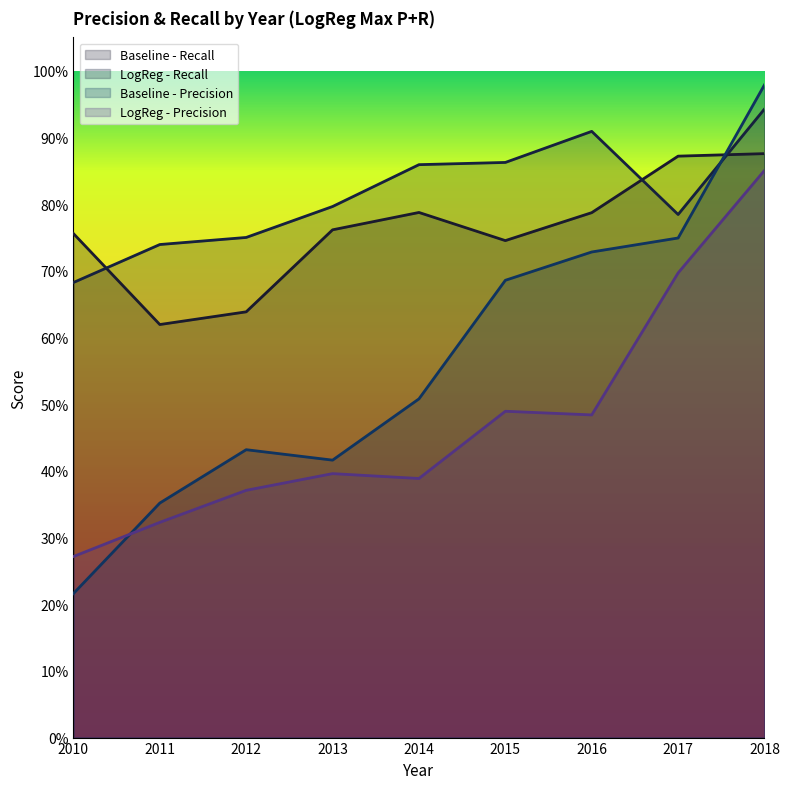

Where is the first local maximum for Baseline - Recall?

2014